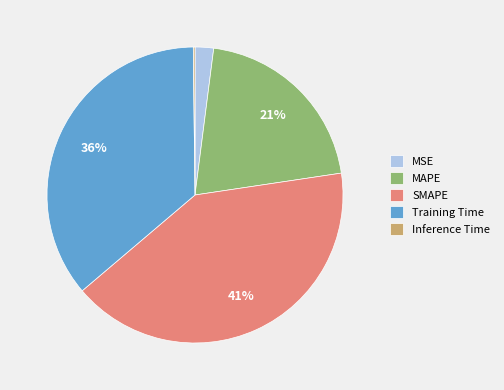

To the nearest percent, what is the combined percentage of Training Time and MSE?

38%